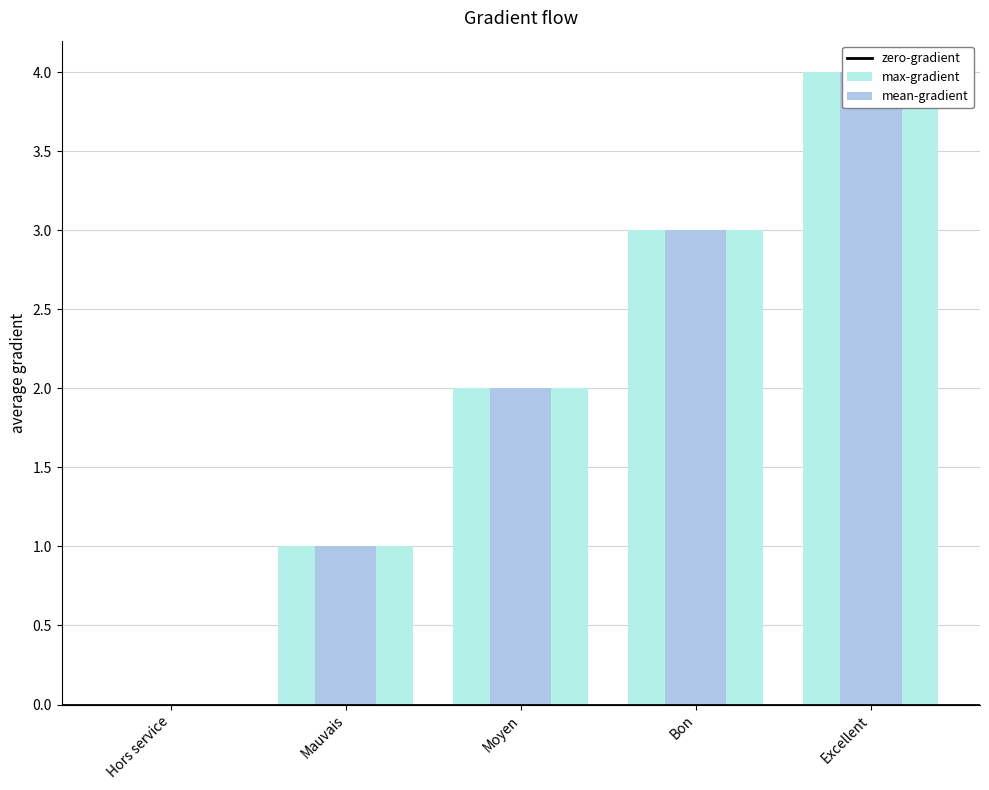

List the labels in order of value, smallest first.

Hors service, Mauvais, Moyen, Bon, Excellent